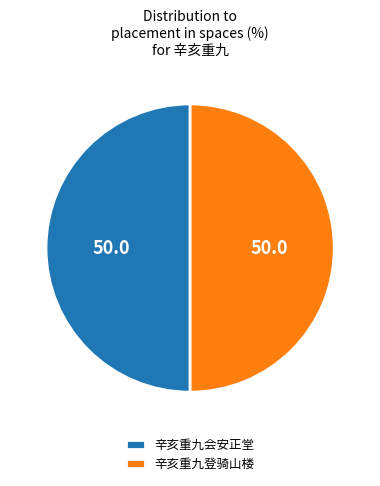

Do 辛亥重九登骑山楼 and 辛亥重九会安正堂 together represent more than half of the pie?

Yes